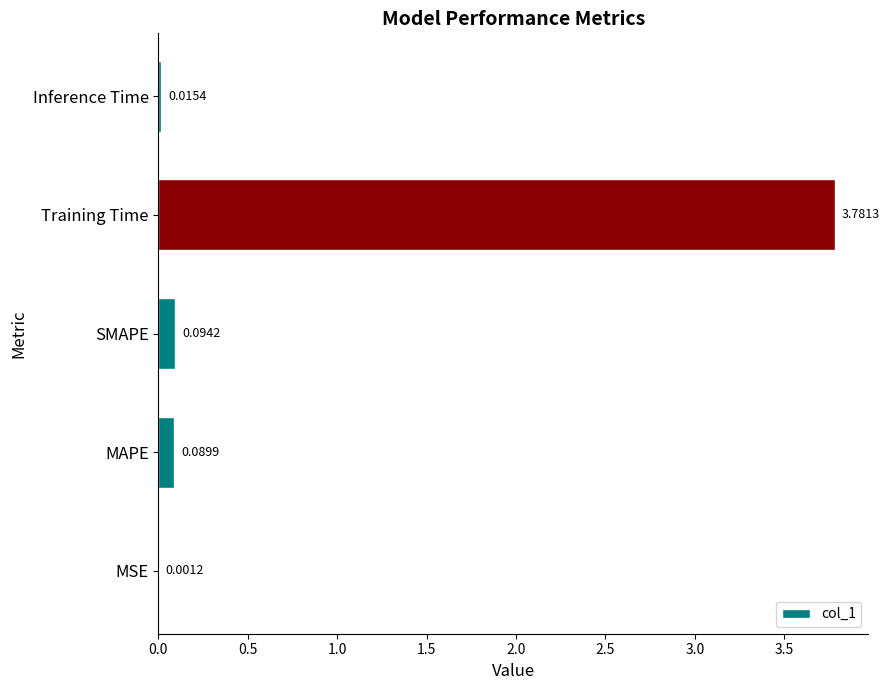

What is the sum of all values?

4.0